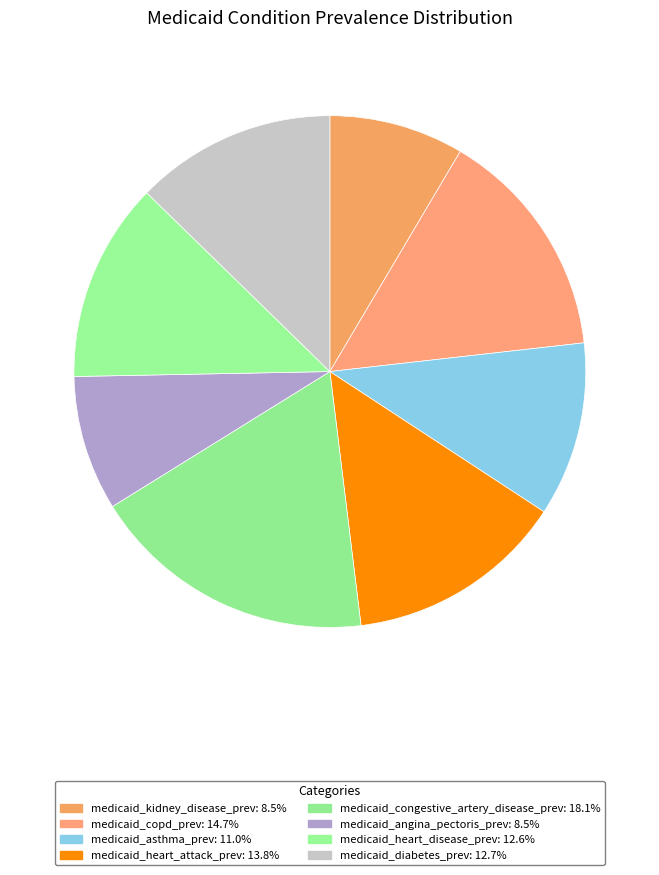

Count the number of slices in the pie.

8